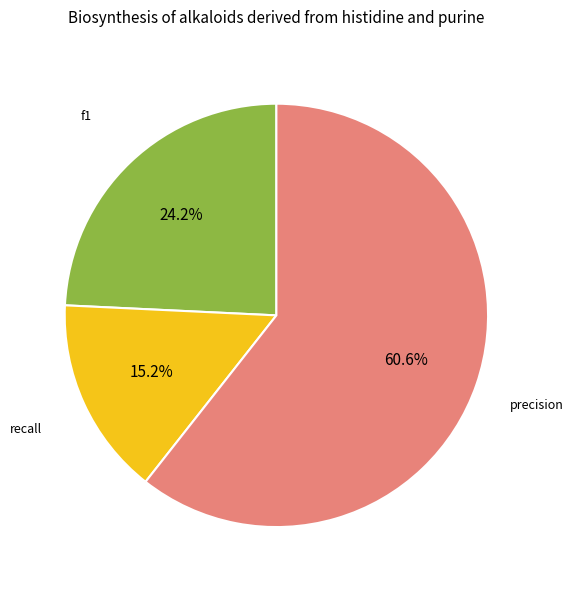

Does any single category account for the majority?

Yes